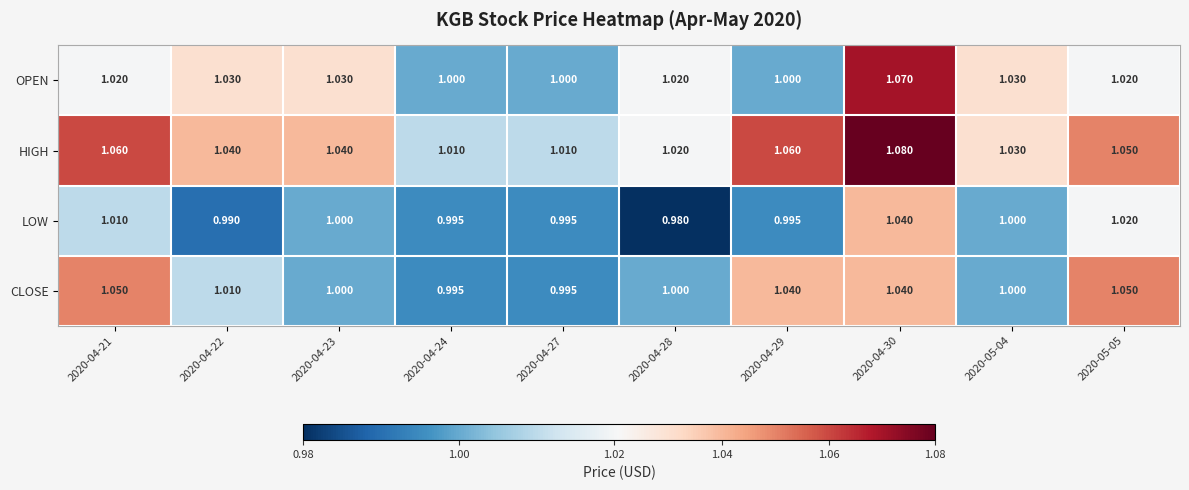

Which series has the largest total across all categories?

HIGH